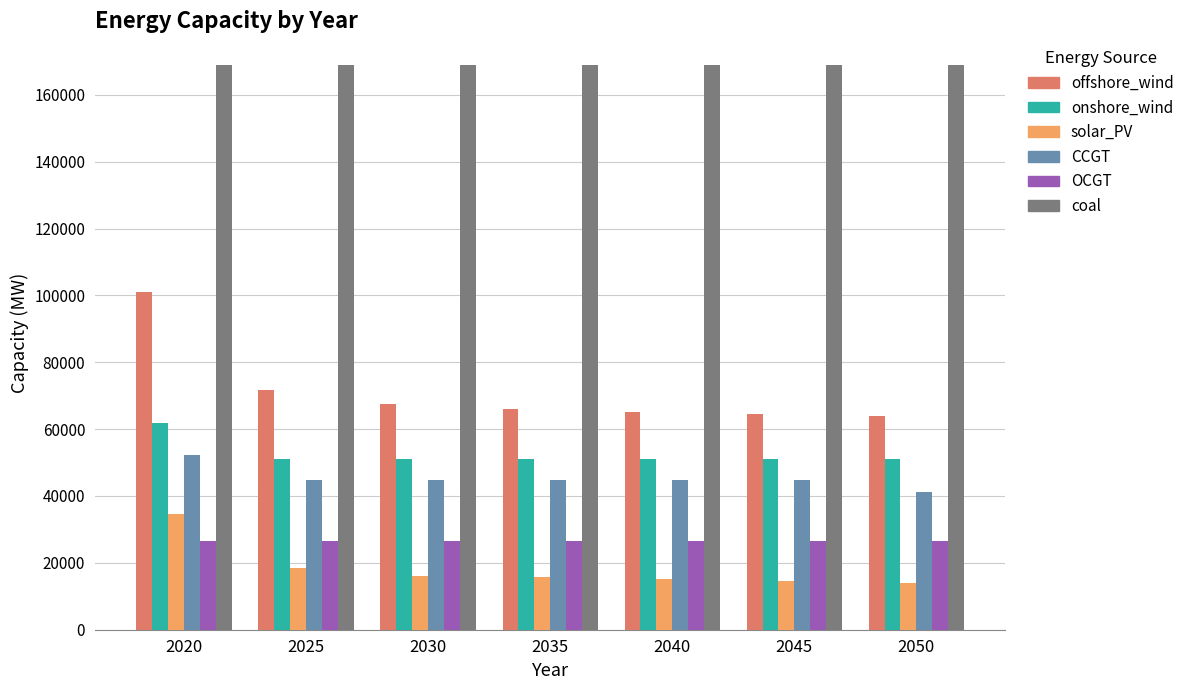

Read the CCGT value at 2030.

44789.1